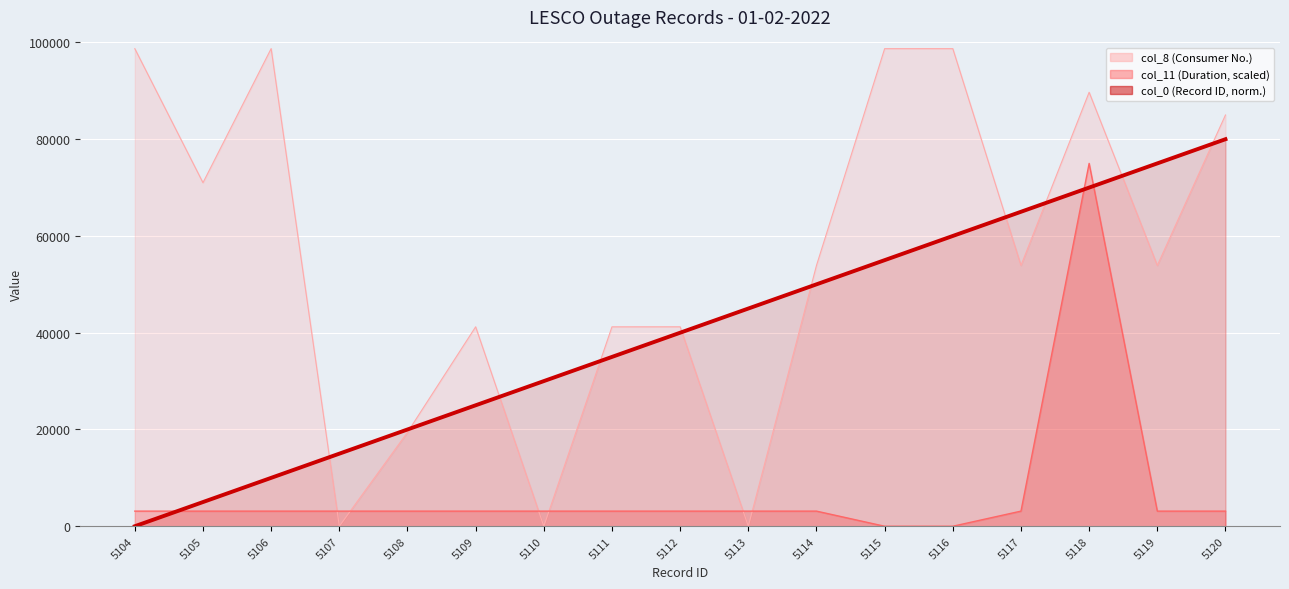

How many times do col_11 and col_0 cross each other?

3